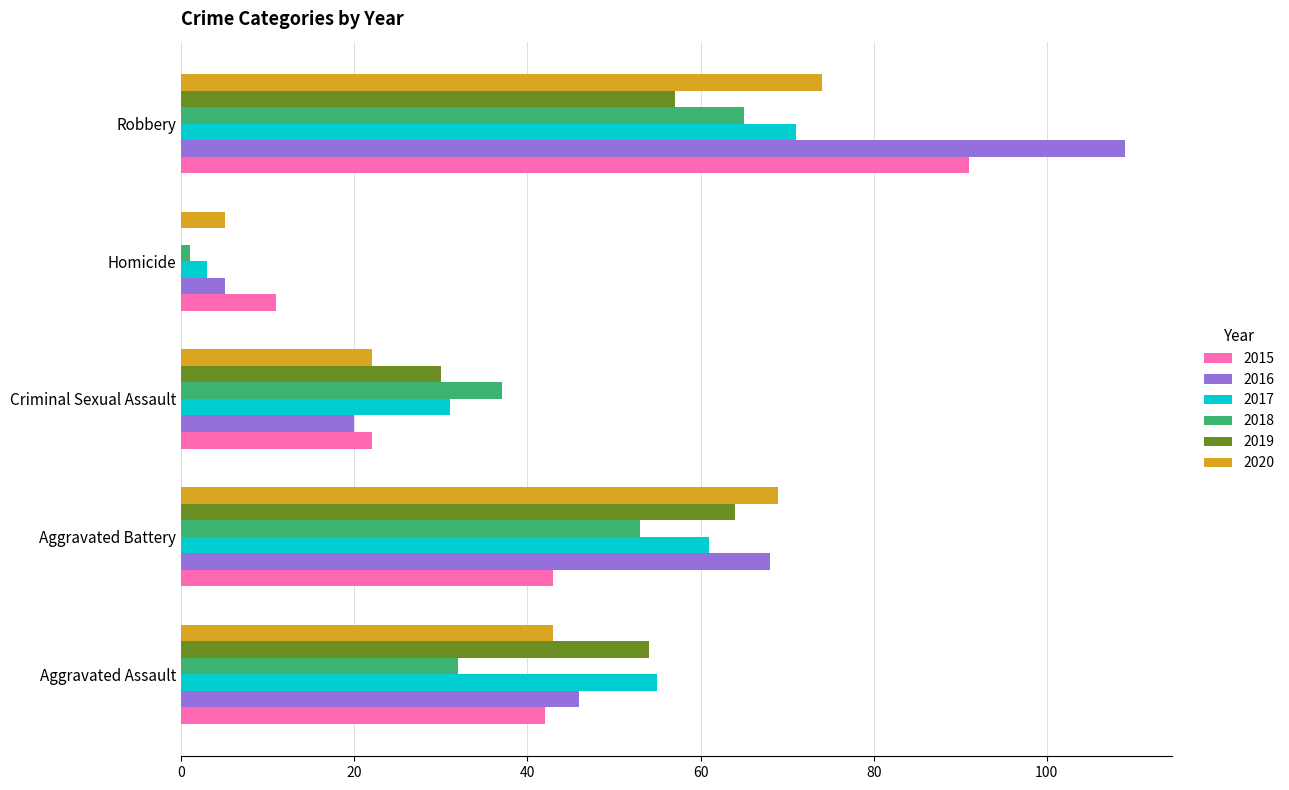

Which series has the largest total across all categories?

2016